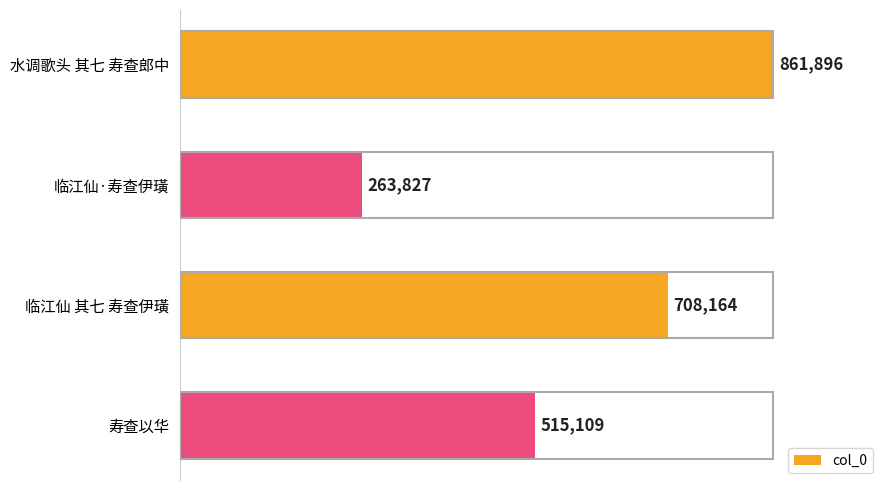

Does the chart contain any negative values?

No